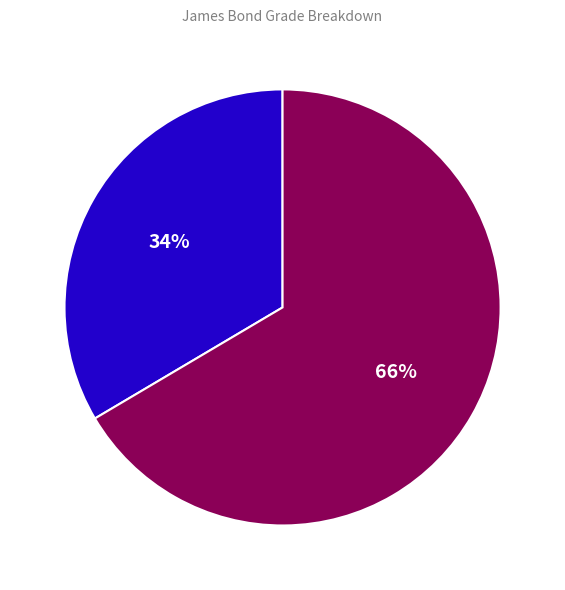

Count the number of slices in the pie.

2